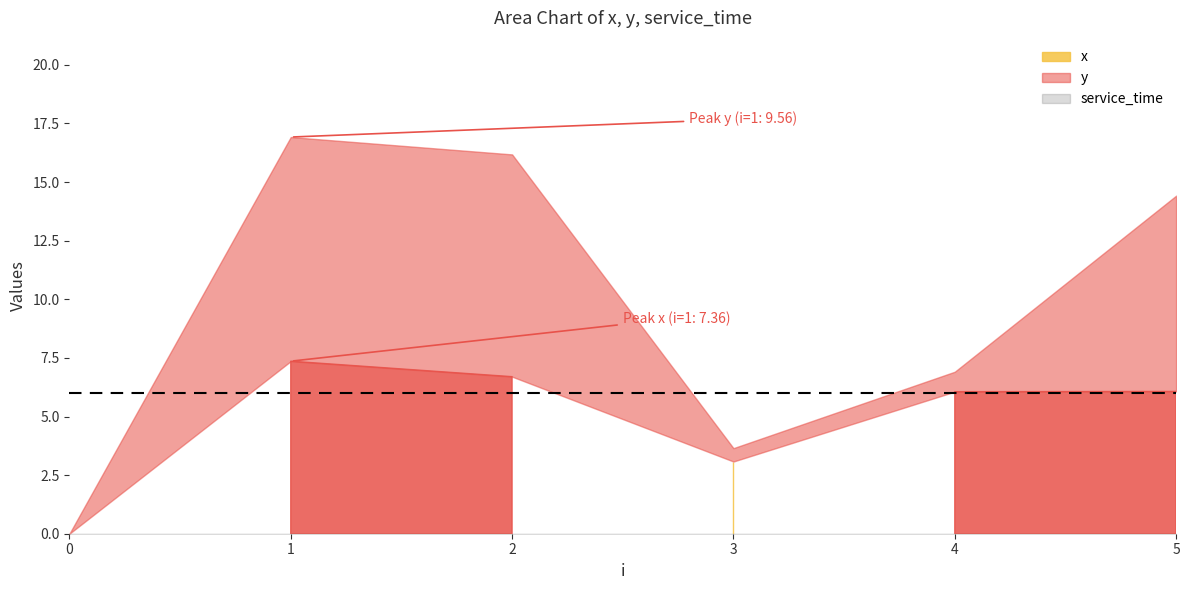

Which has a higher value, 0 or 3?

3